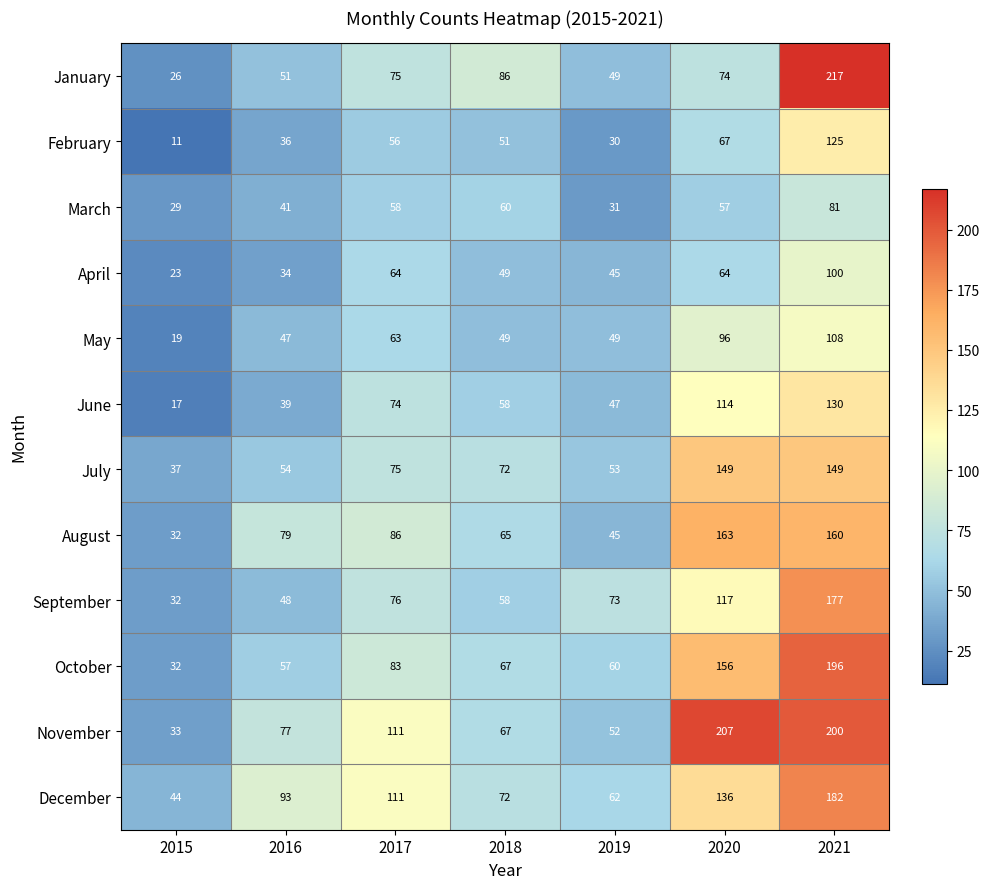

List the labels in order of September value, largest first.

2021, 2020, 2017, 2019, 2018, 2016, 2015